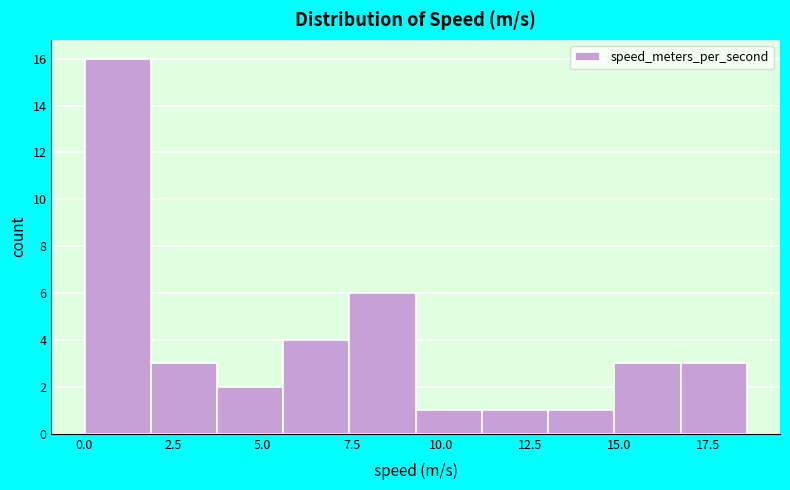

Around what value on the x-axis is the tallest bar? Give the approximate position of its centre, as read against the axis.

1.0